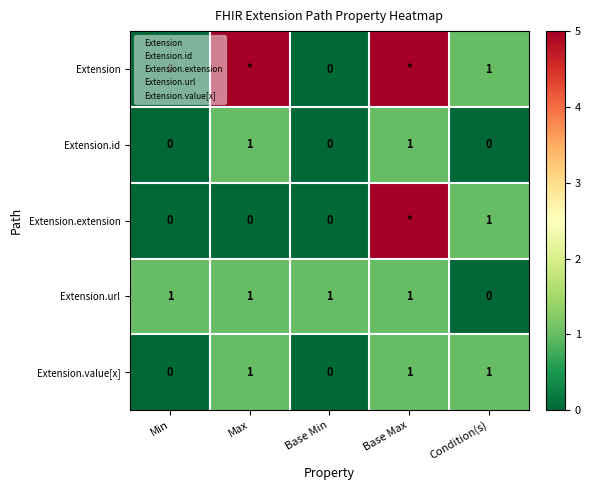

At how many categories does at least one series exceed 1?

2